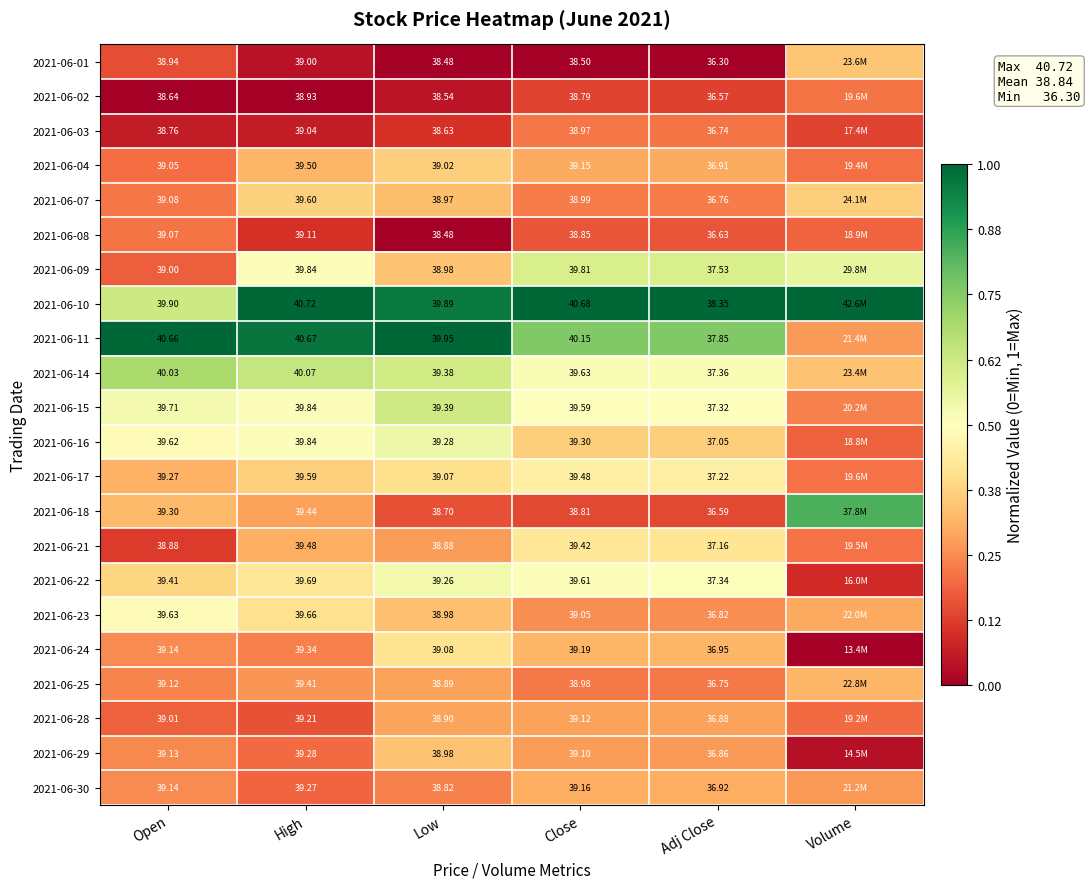

Is the value of 2021-06-24 at Close greater than the value of 2021-06-11 at Low?

No